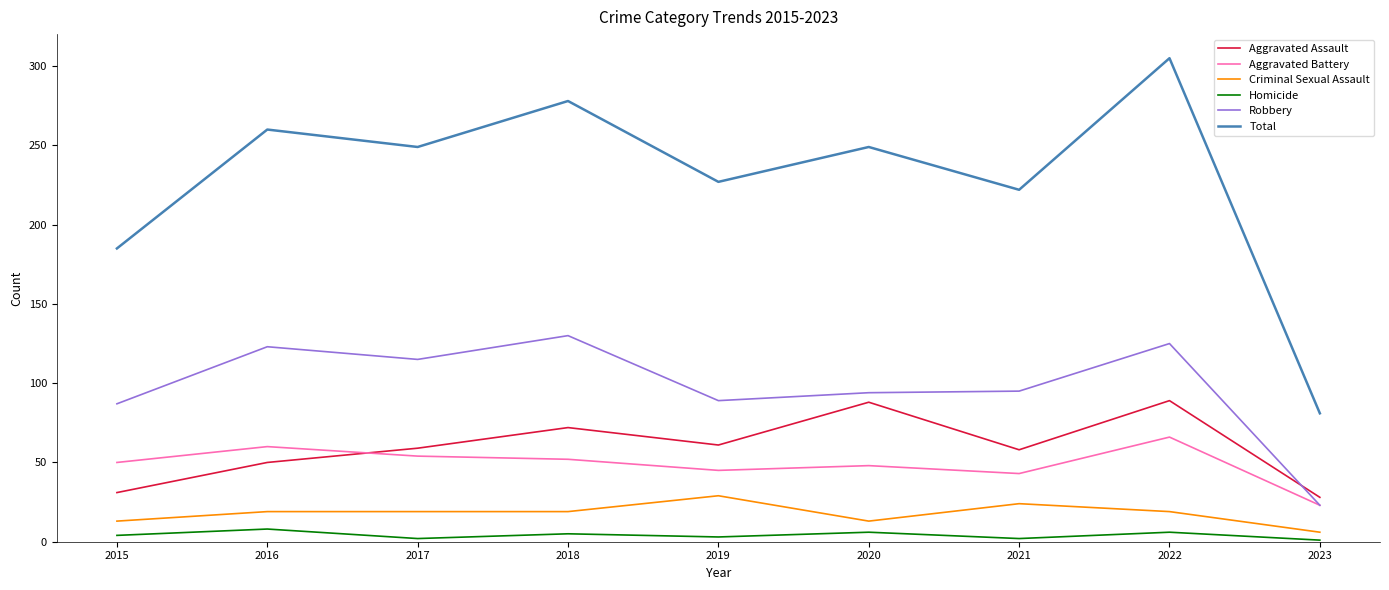

What is the greatest value displayed?

305